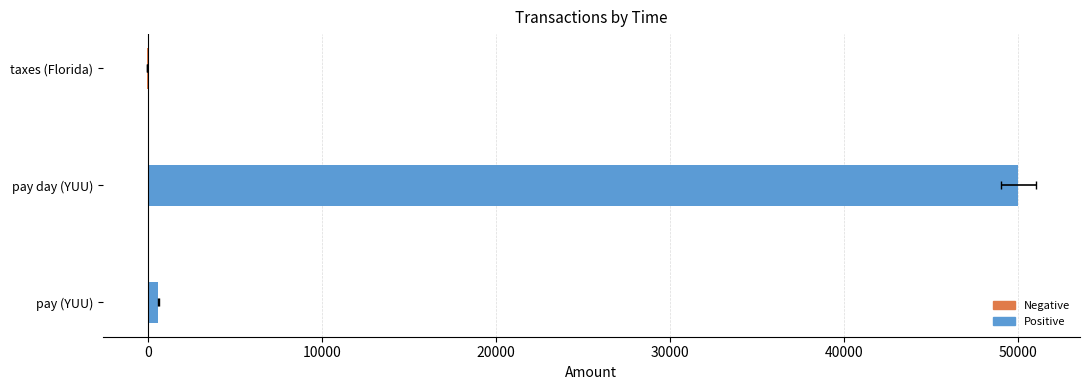

What is the difference between the maximum and minimum values?

50050